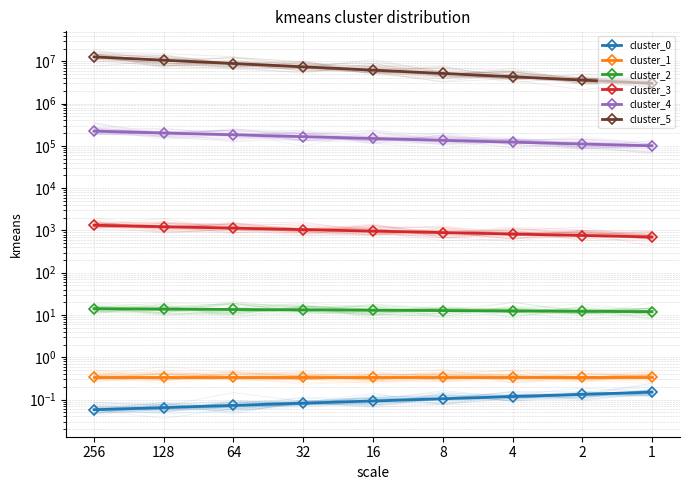

Reading left to right, what are all the values shown in this chart?

cluster_0: 256=0.1	128=0.1	64=0.1	32=0.1	16=0.1	8=0.1	4=0.1	2=0.1	1=0.1
cluster_1: 256=0.3	128=0.3	64=0.3	32=0.3	16=0.3	8=0.3	4=0.3	2=0.3	1=0.3
cluster_2: 256=14.1	128=13.8	64=13.5	32=13.3	16=13.0	8=12.7	4=12.5	2=12.2	1=12.0
cluster_3: 256=1327.5	128=1225.5	64=1131.3	32=1044.3	16=964.0	8=889.9	4=821.5	2=758.3	1=700.0
cluster_4: 256=222554.1	128=201375.3	64=182211.9	32=164872.1	16=149182.5	8=134985.9	4=122140.3	2=110517.1	1=100000.0
cluster_5: 256=12662087.5	128=10576264.5	64=8834038.7	32=7378809.3	16=6163299.6	8=5148020.6	4=4299988.2	2=3591652.1	1=3000000.0